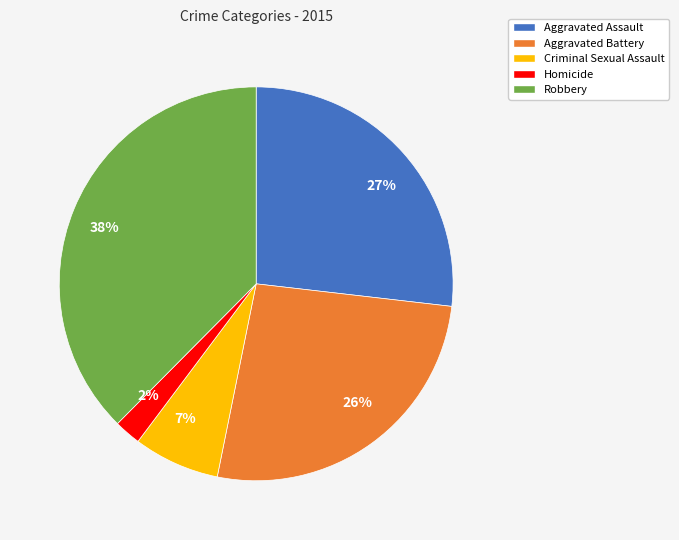

How many segments does this pie chart have?

5